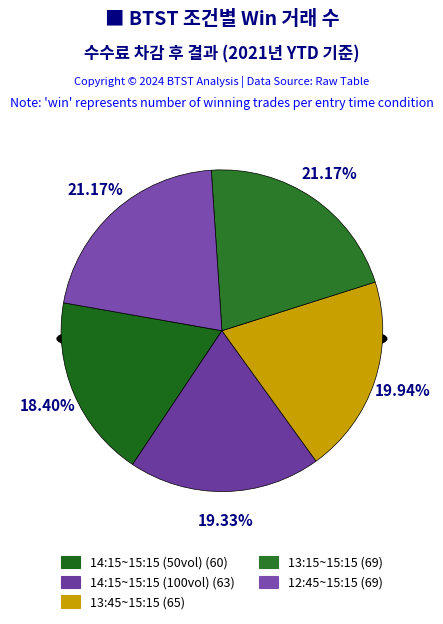

Rank the categories by value from highest to lowest.

13:15~15:15, 12:45~15:15, 13:45~15:15, 14:15~15:15 (100vol), 14:15~15:15 (50vol)